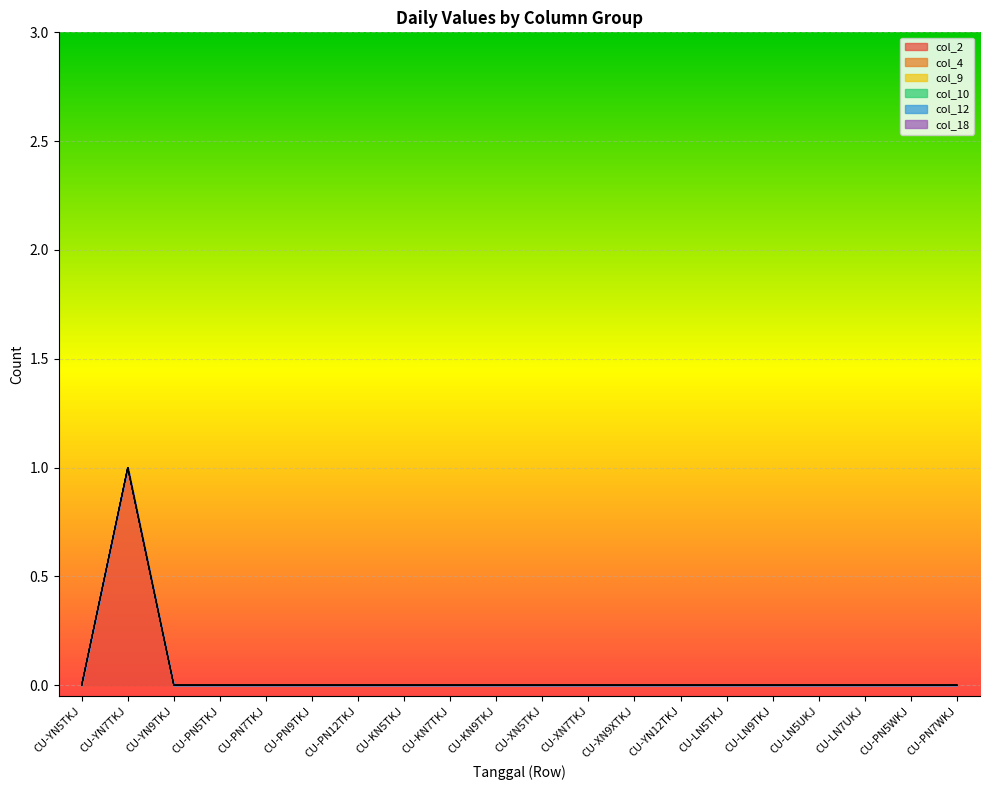

Reading left to right, list all the values displayed in this chart.

col_2: CU-YN5TKJ=0	CU-YN7TKJ=1	CU-YN9TKJ=0	CU-PN5TKJ=0	CU-PN7TKJ=0	CU-PN9TKJ=0	CU-PN12TKJ=0	CU-KN5TKJ=0	CU-KN7TKJ=0	CU-KN9TKJ=0	CU-XN5TKJ=0	CU-XN7TKJ=0	CU-XN9XTKJ=0	CU-YN12TKJ=0	CU-LN5TKJ=0	CU-LN9TKJ=0	CU-LN5UKJ=0	CU-LN7UKJ=0	CU-PN5WKJ=0	CU-PN7WKJ=0
col_4: CU-YN5TKJ=0	CU-YN7TKJ=0	CU-YN9TKJ=0	CU-PN5TKJ=0	CU-PN7TKJ=0	CU-PN9TKJ=0	CU-PN12TKJ=0	CU-KN5TKJ=0	CU-KN7TKJ=0	CU-KN9TKJ=0	CU-XN5TKJ=0	CU-XN7TKJ=0	CU-XN9XTKJ=0	CU-YN12TKJ=0	CU-LN5TKJ=0	CU-LN9TKJ=0	CU-LN5UKJ=0	CU-LN7UKJ=0	CU-PN5WKJ=0	CU-PN7WKJ=0
col_9: CU-YN5TKJ=0	CU-YN7TKJ=0	CU-YN9TKJ=0	CU-PN5TKJ=0	CU-PN7TKJ=0	CU-PN9TKJ=0	CU-PN12TKJ=0	CU-KN5TKJ=0	CU-KN7TKJ=0	CU-KN9TKJ=0	CU-XN5TKJ=0	CU-XN7TKJ=0	CU-XN9XTKJ=0	CU-YN12TKJ=0	CU-LN5TKJ=0	CU-LN9TKJ=0	CU-LN5UKJ=0	CU-LN7UKJ=0	CU-PN5WKJ=0	CU-PN7WKJ=0
col_10: CU-YN5TKJ=0	CU-YN7TKJ=0	CU-YN9TKJ=0	CU-PN5TKJ=0	CU-PN7TKJ=0	CU-PN9TKJ=0	CU-PN12TKJ=0	CU-KN5TKJ=0	CU-KN7TKJ=0	CU-KN9TKJ=0	CU-XN5TKJ=0	CU-XN7TKJ=0	CU-XN9XTKJ=0	CU-YN12TKJ=0	CU-LN5TKJ=0	CU-LN9TKJ=0	CU-LN5UKJ=0	CU-LN7UKJ=0	CU-PN5WKJ=0	CU-PN7WKJ=0
col_12: CU-YN5TKJ=0	CU-YN7TKJ=0	CU-YN9TKJ=0	CU-PN5TKJ=0	CU-PN7TKJ=0	CU-PN9TKJ=0	CU-PN12TKJ=0	CU-KN5TKJ=0	CU-KN7TKJ=0	CU-KN9TKJ=0	CU-XN5TKJ=0	CU-XN7TKJ=0	CU-XN9XTKJ=0	CU-YN12TKJ=0	CU-LN5TKJ=0	CU-LN9TKJ=0	CU-LN5UKJ=0	CU-LN7UKJ=0	CU-PN5WKJ=0	CU-PN7WKJ=0
col_18: CU-YN5TKJ=0	CU-YN7TKJ=0	CU-YN9TKJ=0	CU-PN5TKJ=0	CU-PN7TKJ=0	CU-PN9TKJ=0	CU-PN12TKJ=0	CU-KN5TKJ=0	CU-KN7TKJ=0	CU-KN9TKJ=0	CU-XN5TKJ=0	CU-XN7TKJ=0	CU-XN9XTKJ=0	CU-YN12TKJ=0	CU-LN5TKJ=0	CU-LN9TKJ=0	CU-LN5UKJ=0	CU-LN7UKJ=0	CU-PN5WKJ=0	CU-PN7WKJ=0